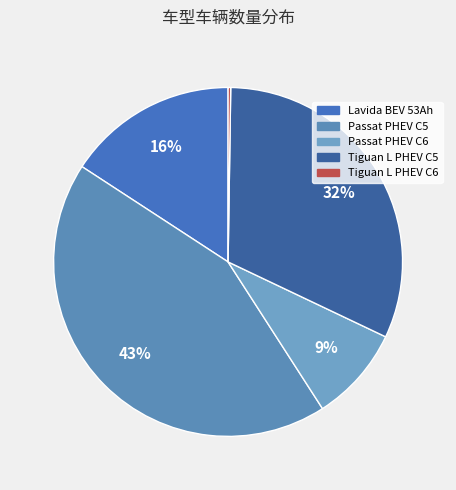

Between Tiguan L PHEV C5 and Passat PHEV C6, which is larger?

Tiguan L PHEV C5